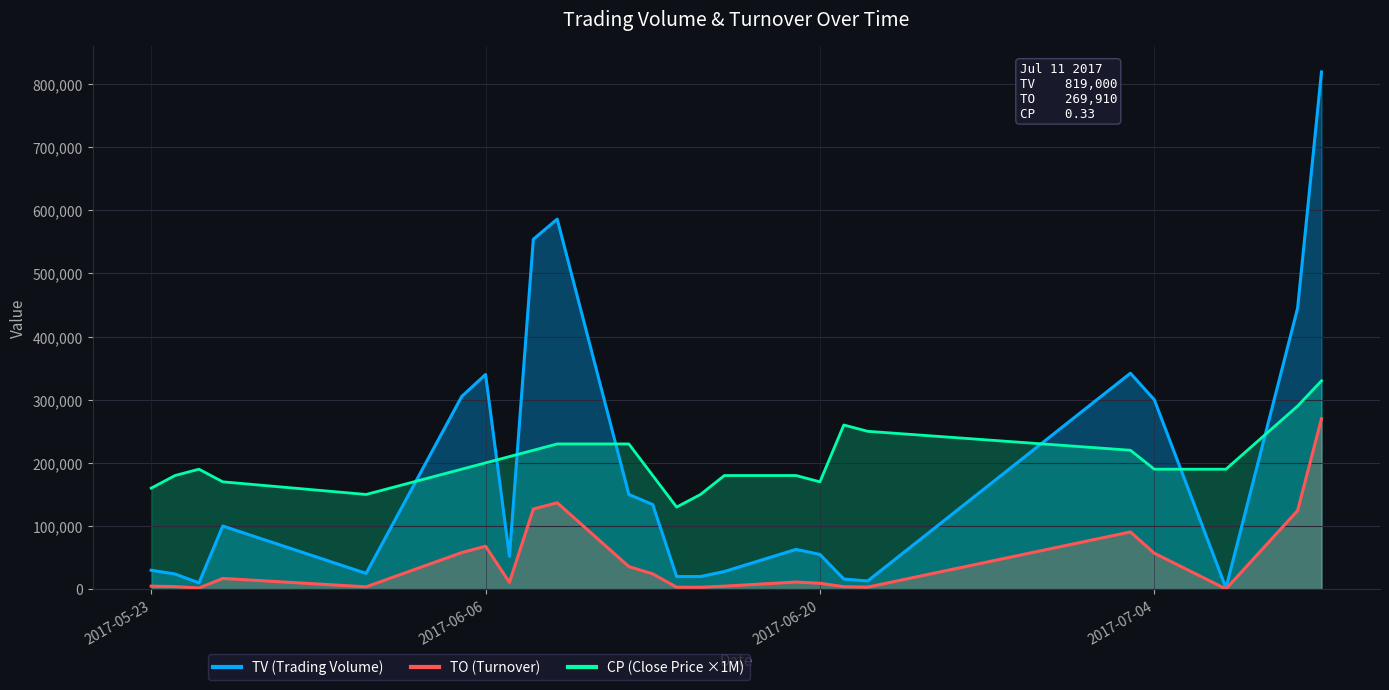

After their last crossing, which series has the higher values: CP (Close Price ×1M) or TV (Trading Volume)?

TV (Trading Volume)